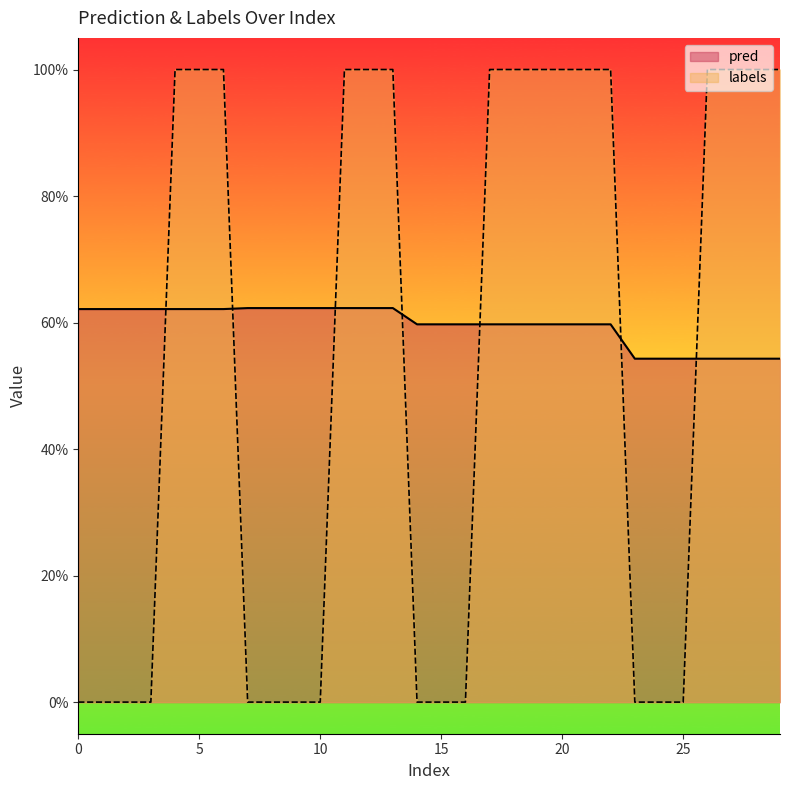

What is the maximum value for pred?

0.6